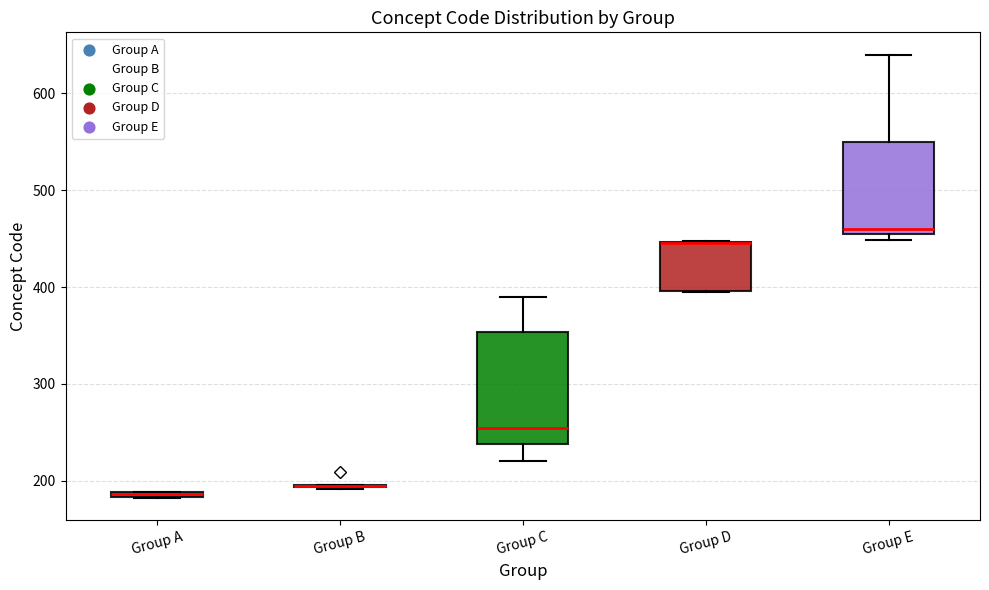

Which box is the tallest, from its lower edge to its upper edge?

Group C